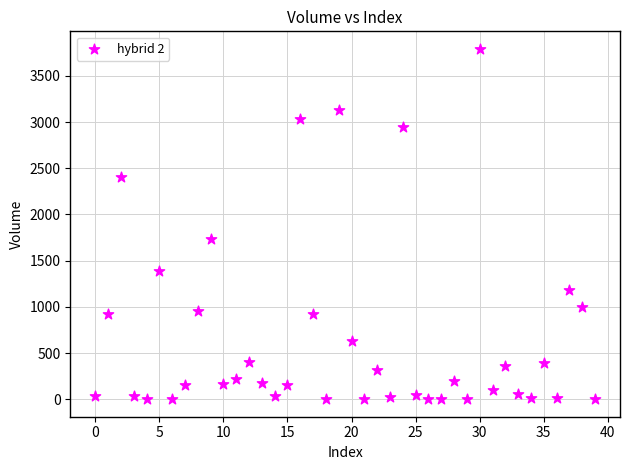

What is the range of Y values (max minus min)?

3791.3